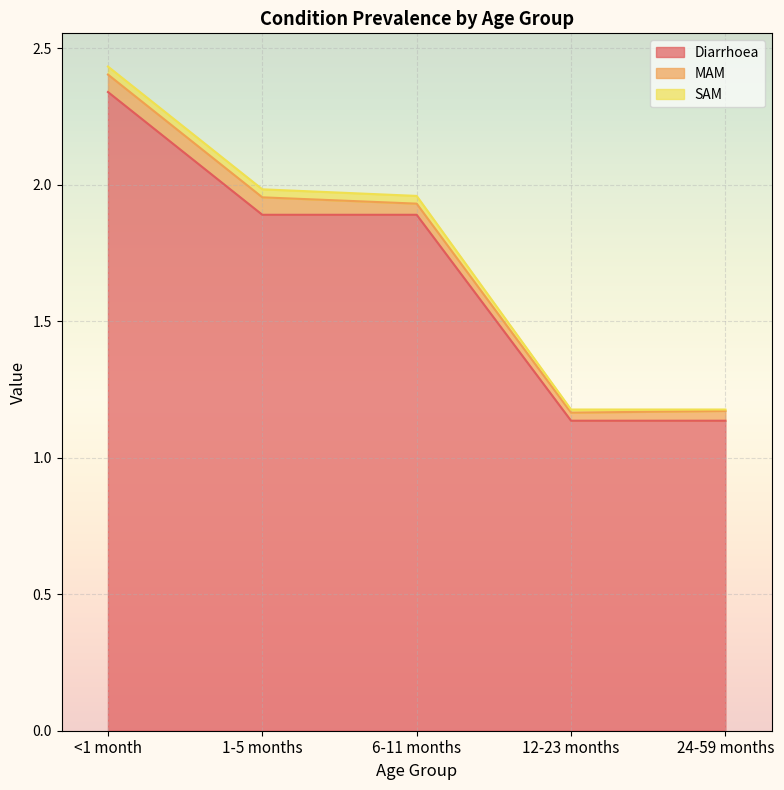

At which category is the sum across all series the highest?

<1 month